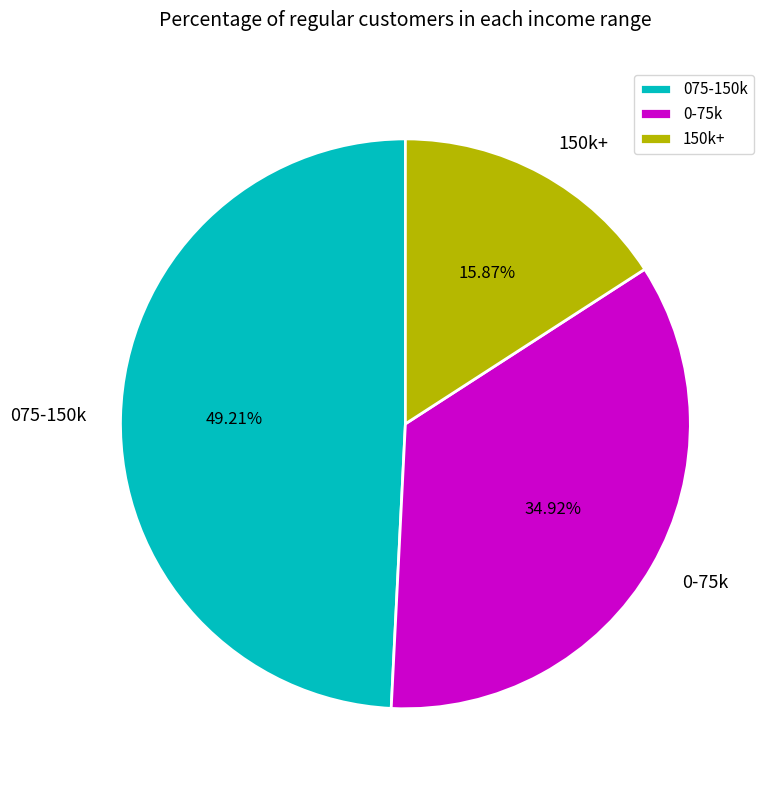

Which slice is the largest?

075-150k